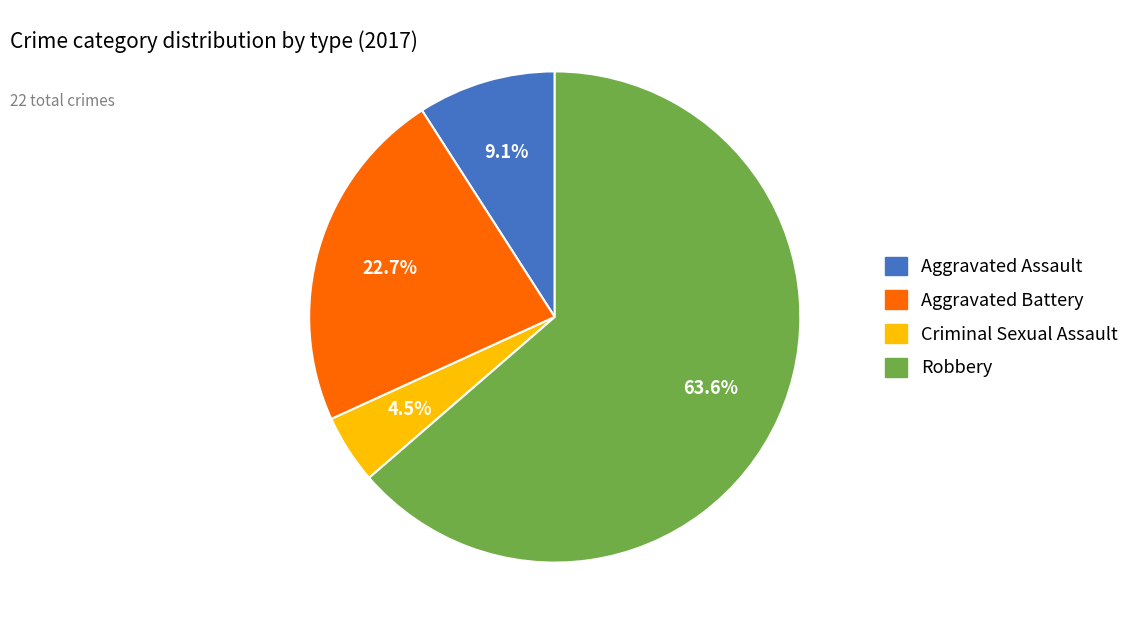

Between Aggravated Assault and Aggravated Battery, which is larger?

Aggravated Battery